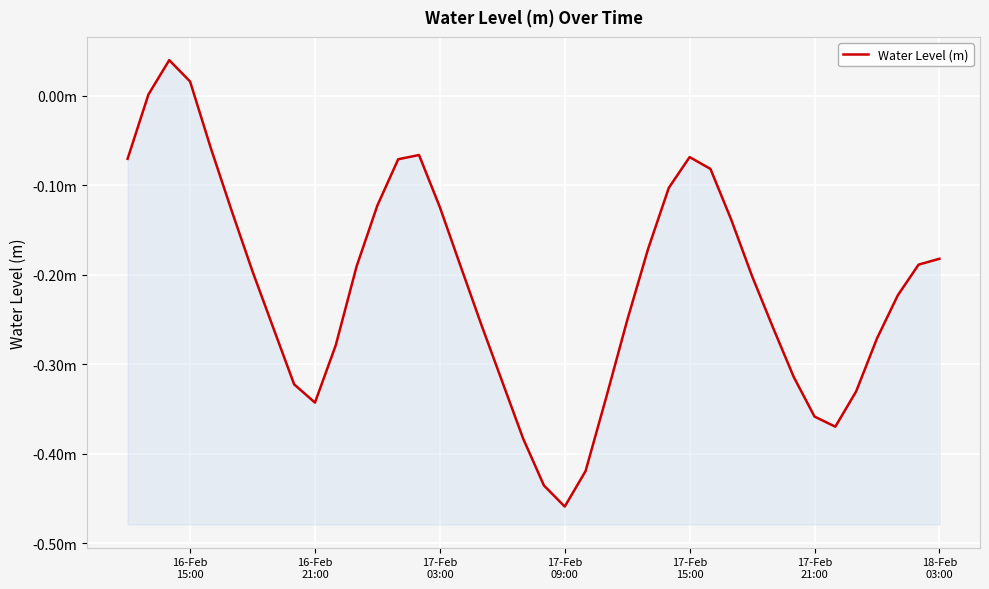

Reading left to right, transcribe all the data shown in this chart.

-0.1	0.0	0.0	0.0	-0.1	-0.1	-0.2	-0.3	-0.3	-0.3	-0.3	-0.2	-0.1	-0.1	-0.1	-0.1	-0.2	-0.3	-0.3	-0.4	-0.4	-0.5	-0.4	-0.3	-0.3	-0.2	-0.1	-0.1	-0.1	-0.1	-0.2	-0.3	-0.3	-0.4	-0.4	-0.3	-0.3	-0.2	-0.2	-0.2